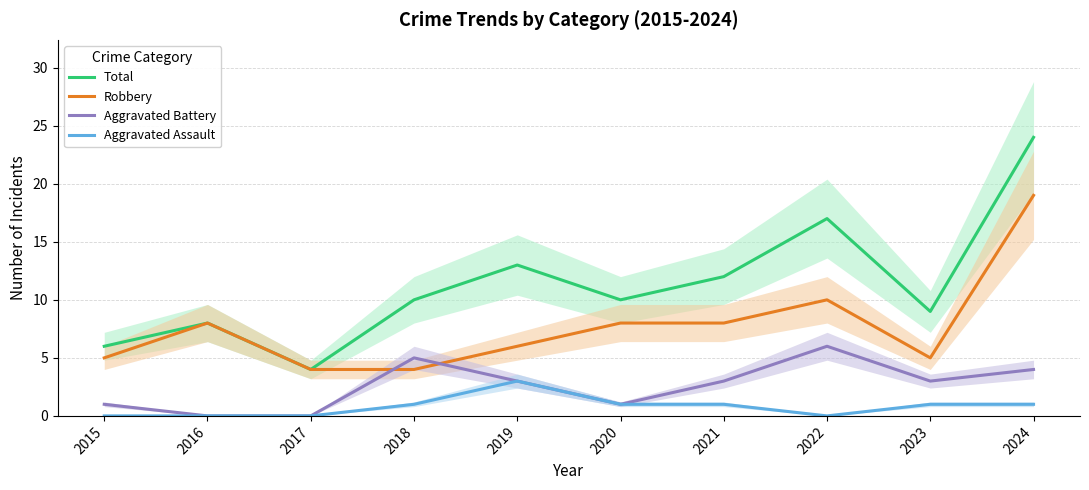

Is the value of Aggravated Assault at 2018 greater than the value of Total at 2015?

No